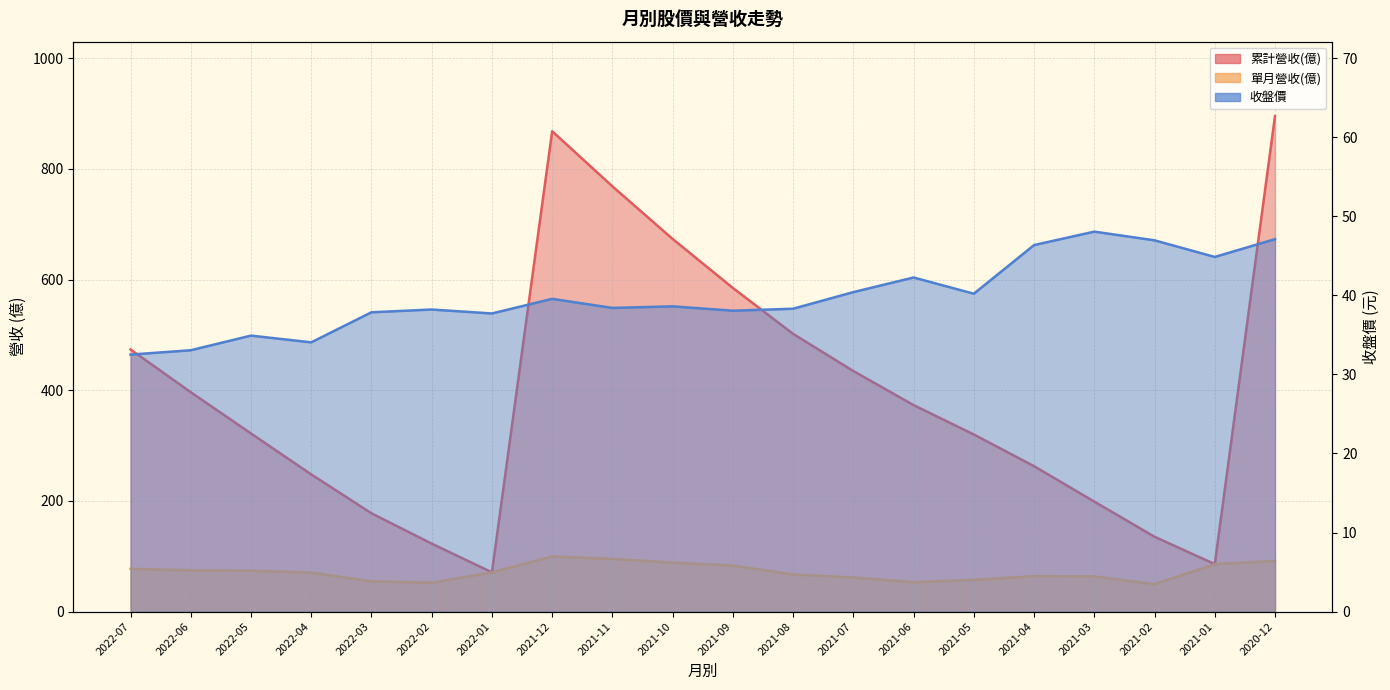

How many data points in 累計營收(億) are less than 373?

10